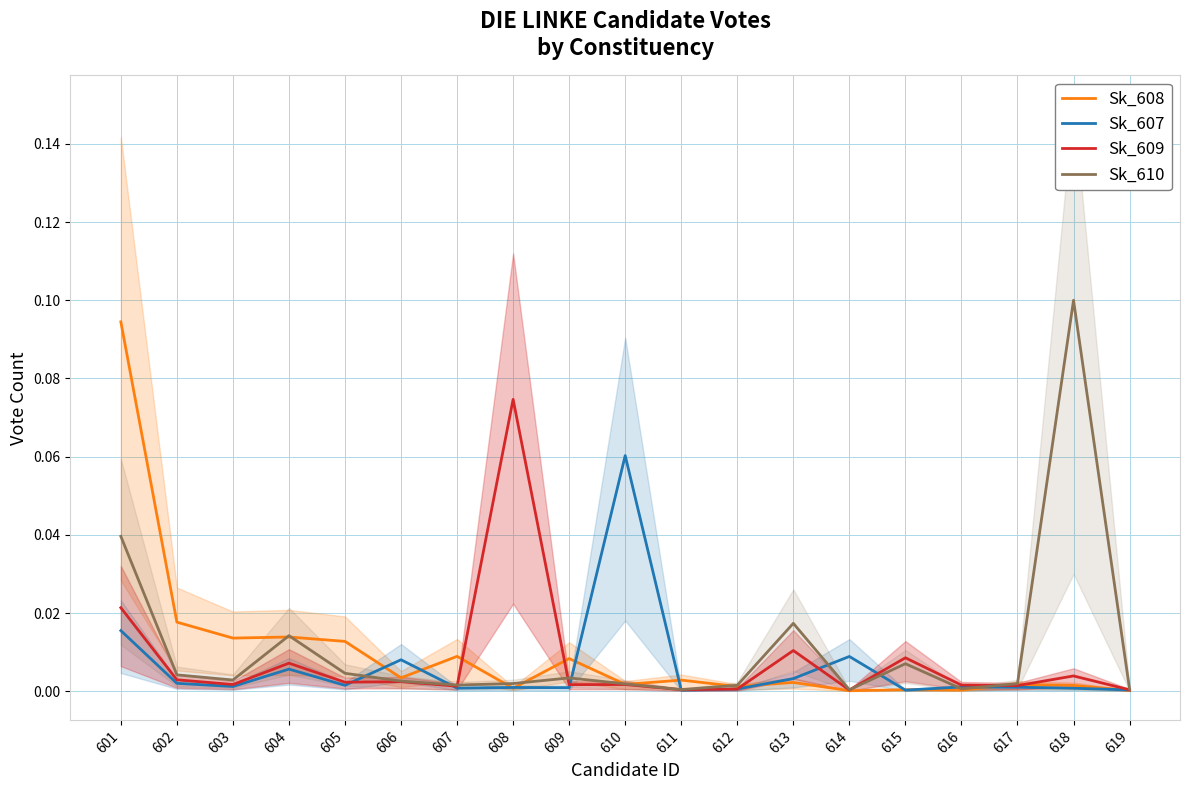

Rank the series by their average value, from lowest to highest.

Sk_607, Sk_609, Sk_608, Sk_610